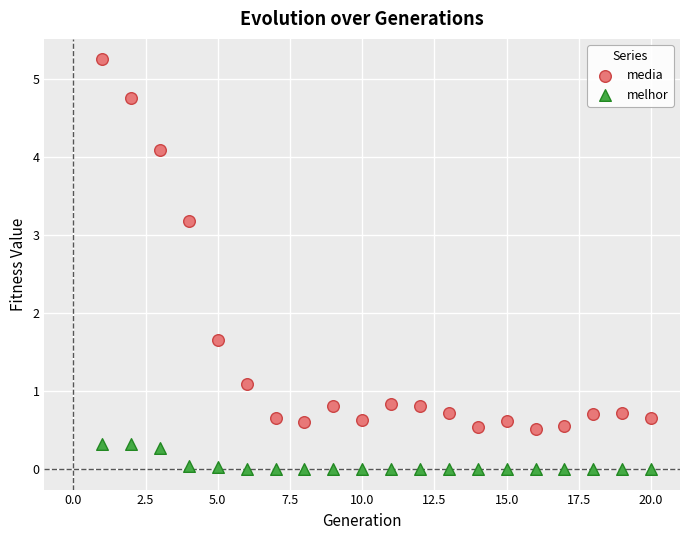

Across all series, what Y value is closest to 2?

1.7